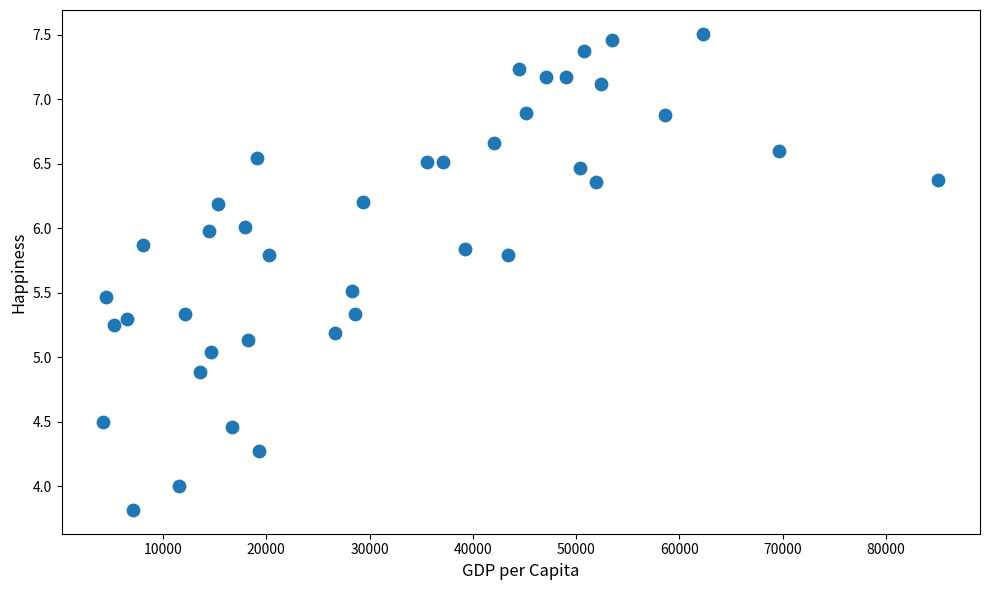

What is the range of Y values (max minus min)?

3.7